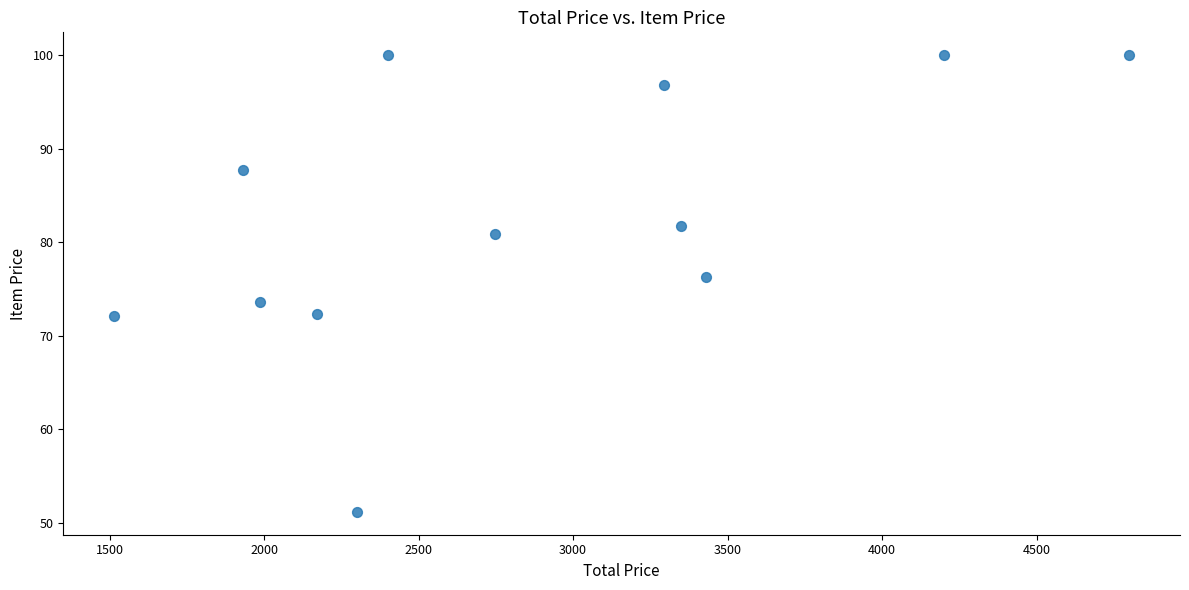

What is the average X value?

2844.0